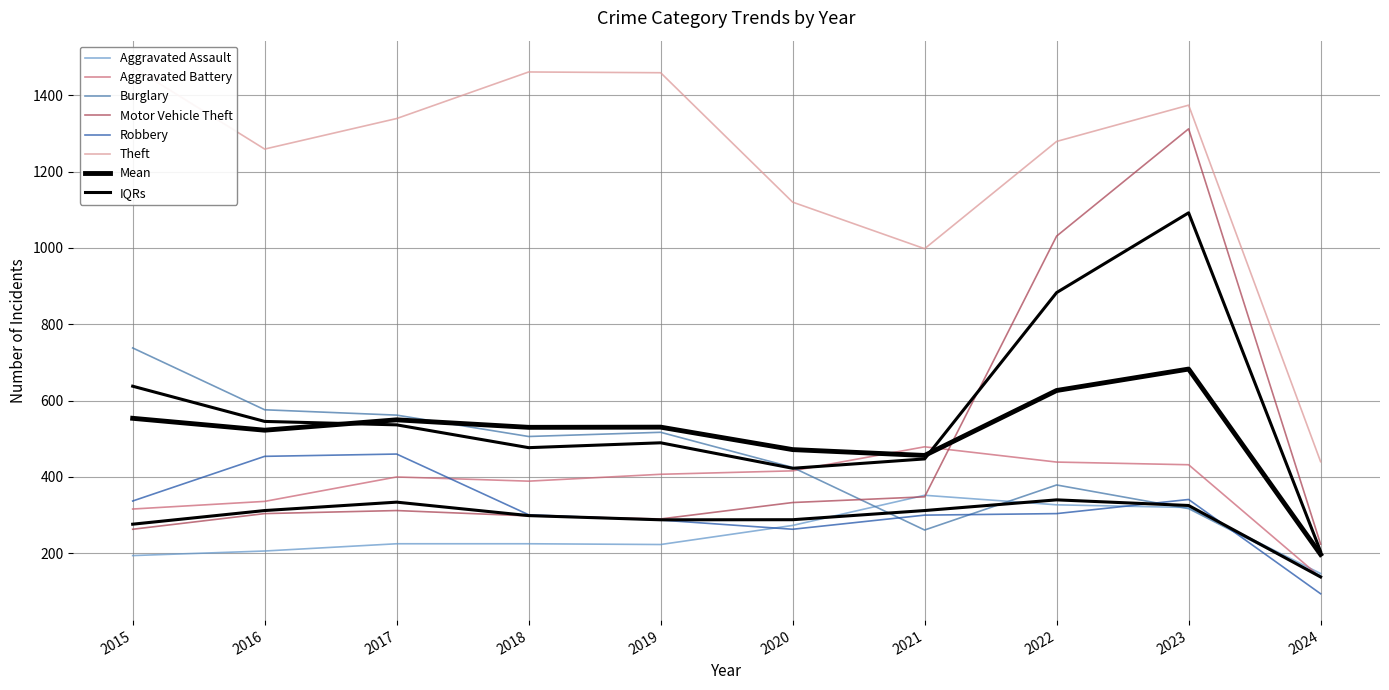

Between which two adjacent categories do Robbery and Burglary first intersect?

2020 and 2021